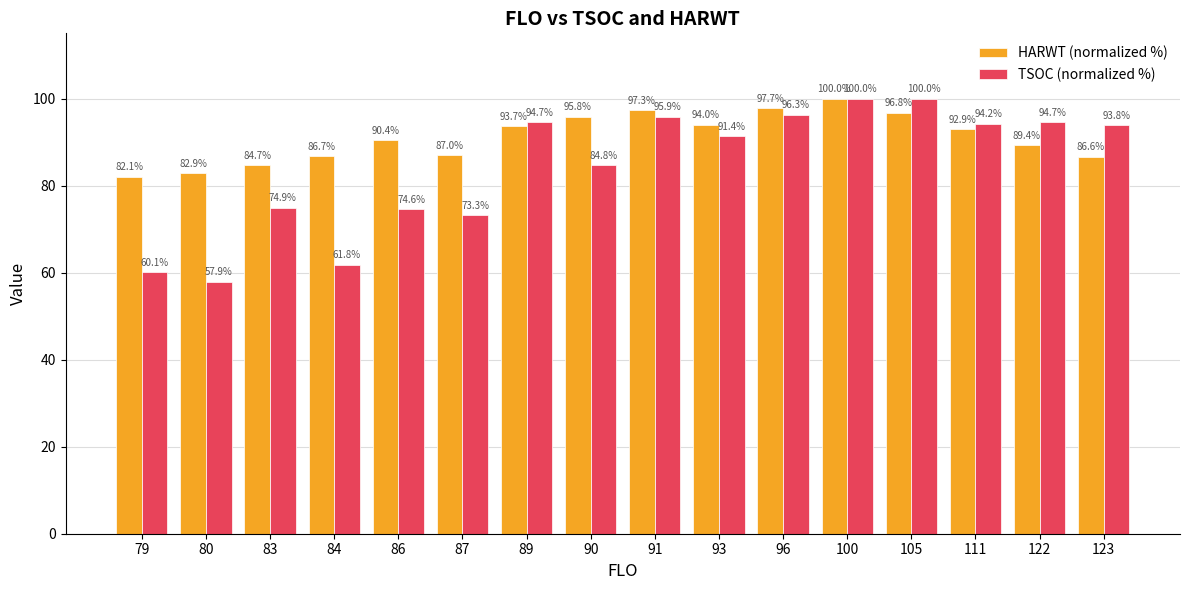

Are the bars grouped side by side (vs. stacked)?

Yes